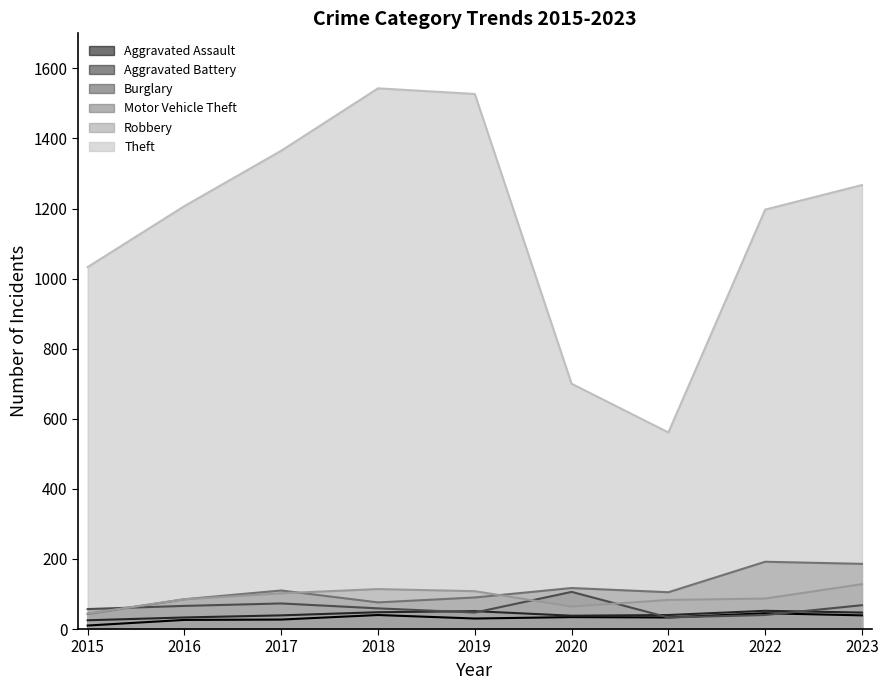

True or false: Aggravated Battery has more than 2 points higher than both neighbors.

False